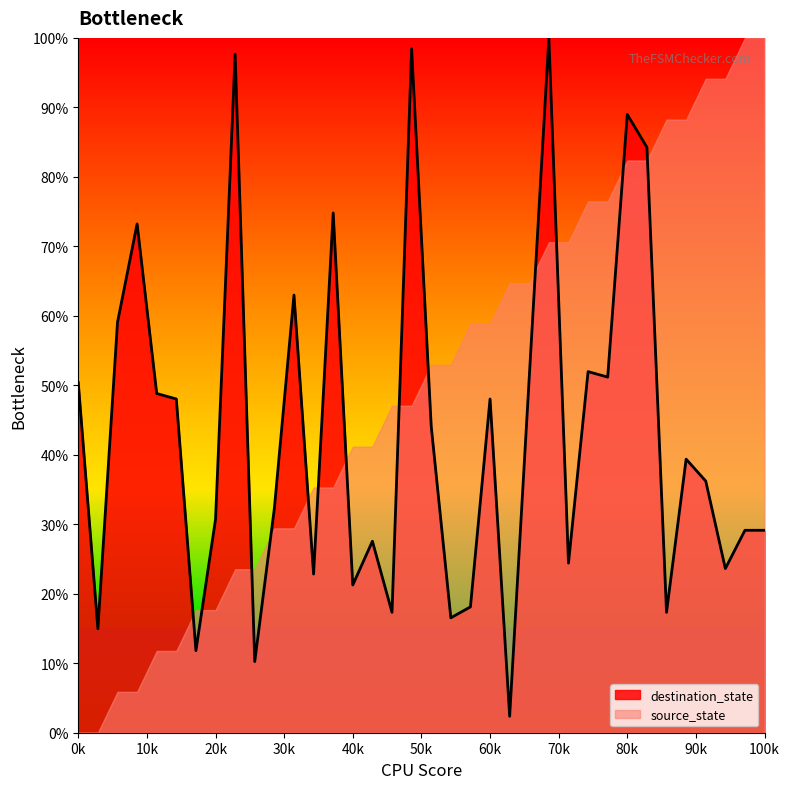

True or false: there are more than 2 points higher than both neighbors.

True